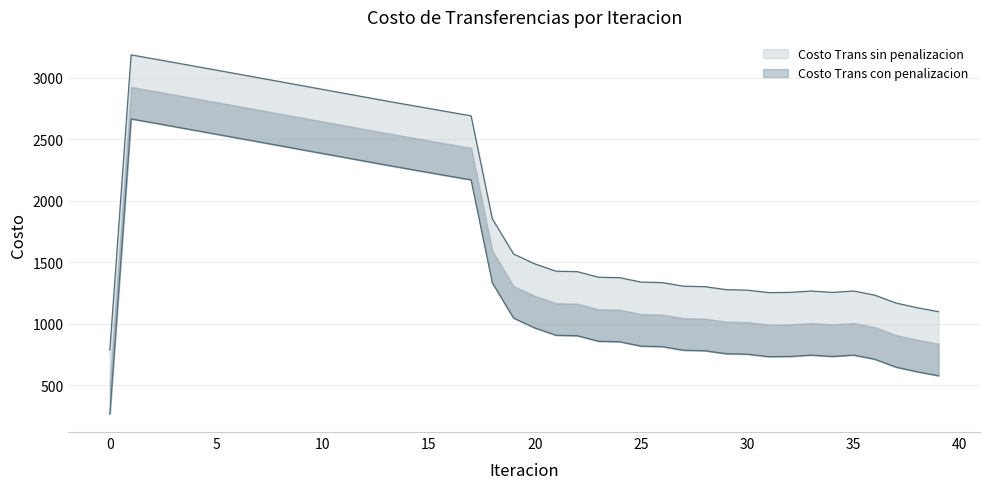

True or false: Costo Trans con penalizacion and Costo Trans sin penalizacion intersect in this chart.

False